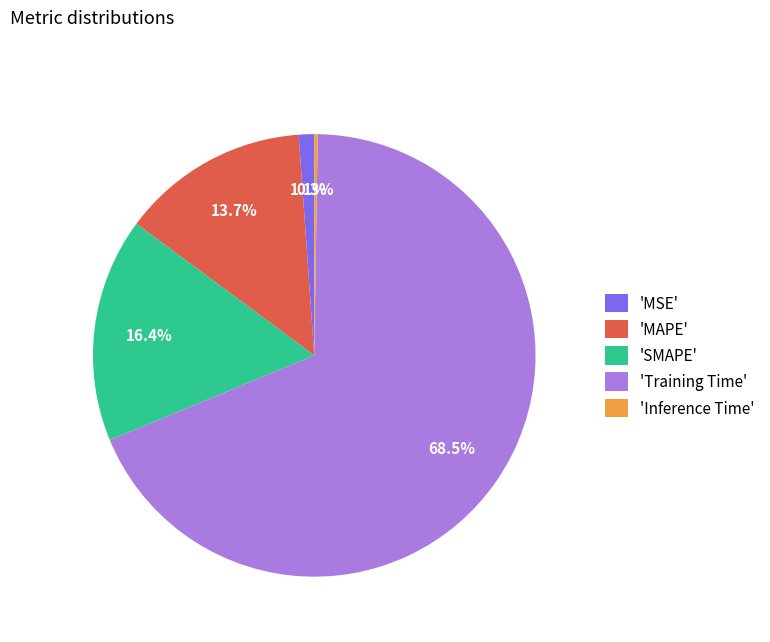

Is 'MSE' the majority of the pie?

No